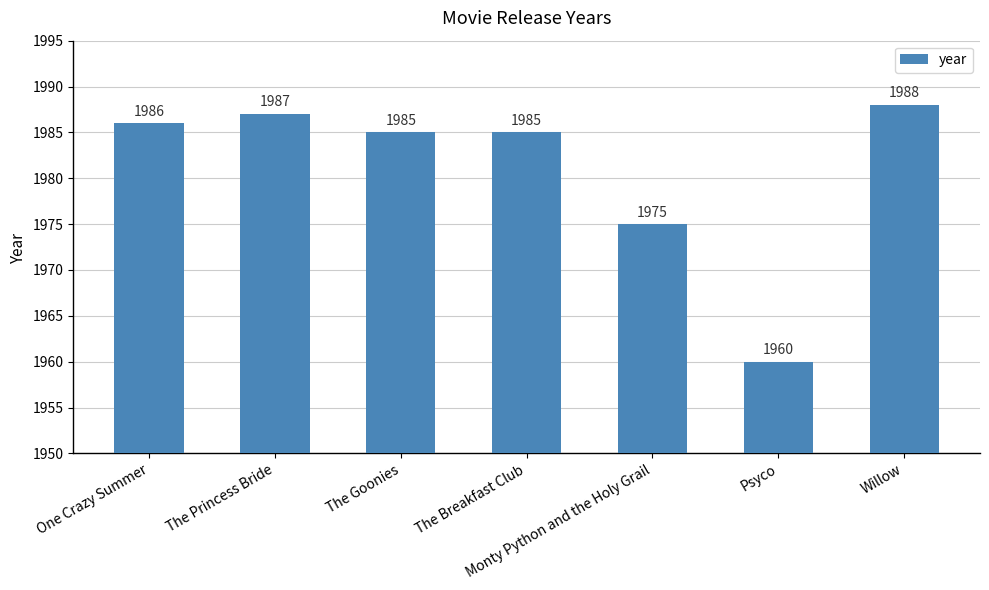

The chart shows a value of 1988 at Willow. True or false?

True